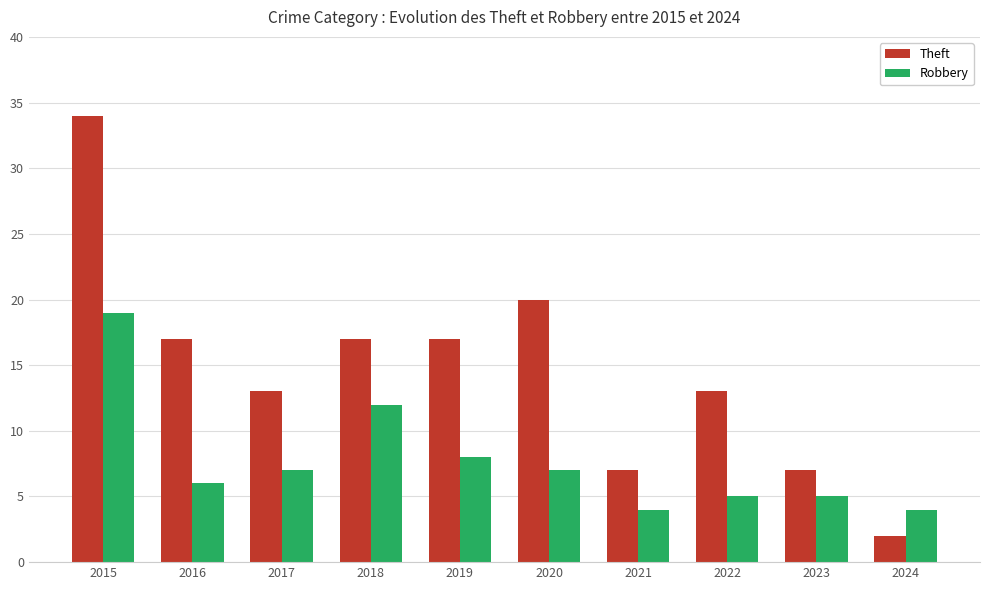

Is the value of Robbery at 2015 greater than the value of Theft at 2023?

Yes